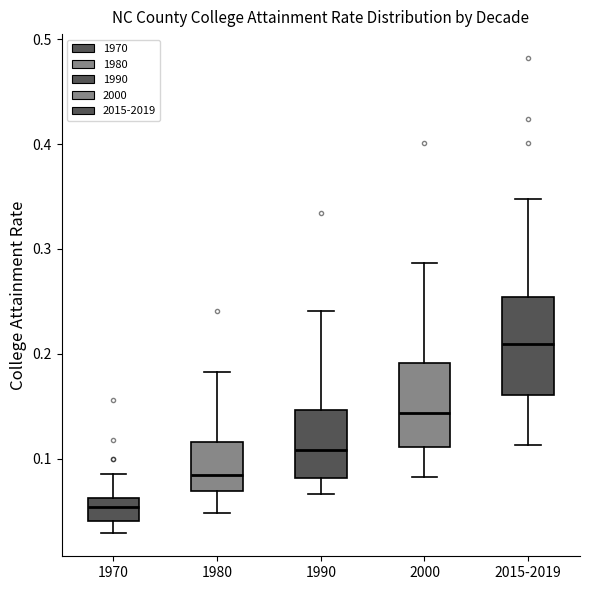

Reading left to right, read every box against the y-axis: the position of its median line, the range the box covers, and the ends of its whiskers. The values are not printed on the chart, so give them approximately, as read against the axis.

1970: median 0.05, box 0.04 to 0.06, whiskers 0.03 to 0.09
1980: median 0.08, box 0.07 to 0.12, whiskers 0.05 to 0.18
1990: median 0.11, box 0.08 to 0.15, whiskers 0.07 to 0.24
2000: median 0.14, box 0.11 to 0.19, whiskers 0.08 to 0.29
2015-2019: median 0.21, box 0.16 to 0.25, whiskers 0.11 to 0.35